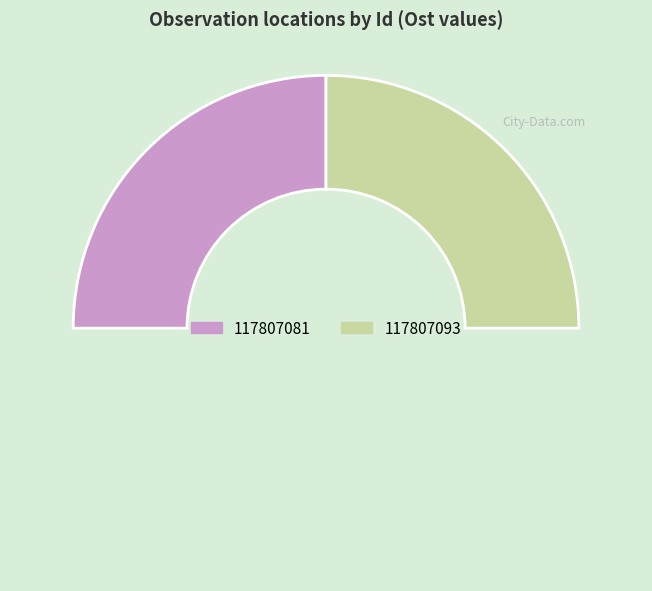

Which slice is the largest?

117807093